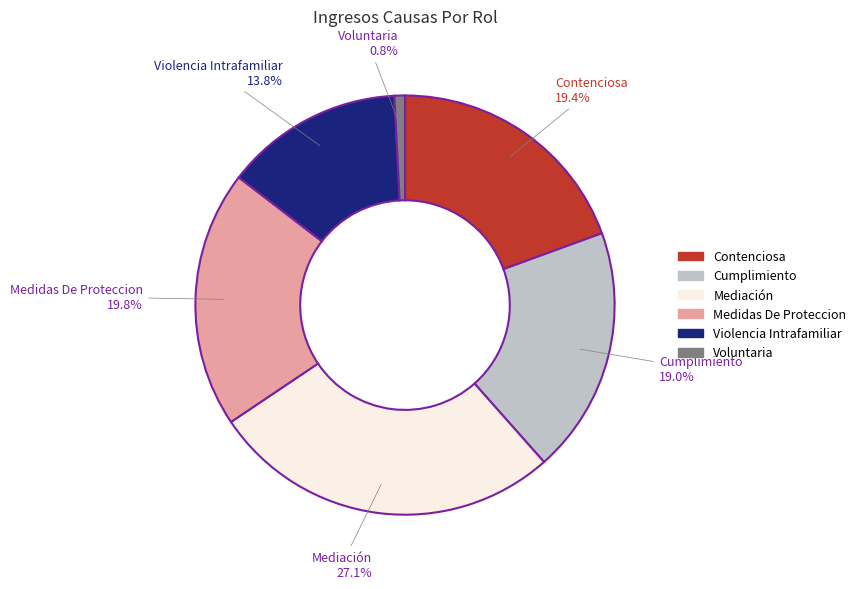

To the nearest percent, what percentage of the pie is Contenciosa?

19%